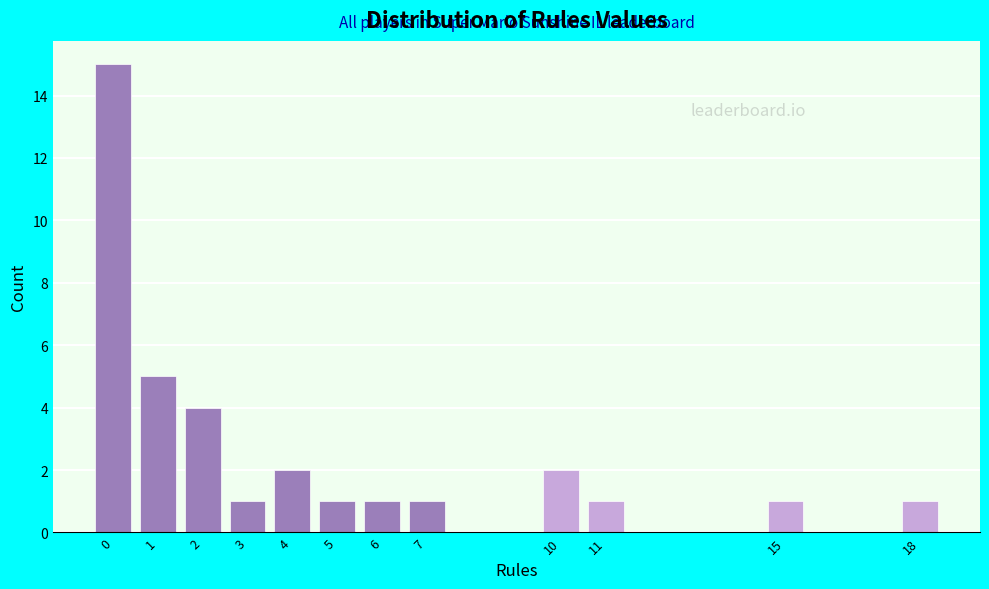

Reading left to right, transcribe this chart: for each bar, give the range it covers on the x-axis and its height. The values are not printed on the chart, so give them approximately, as read against the axis.

-0.5 to 0.5: 15
0.5 to 1.5: 5
1.5 to 2.5: 4
2.5 to 3.5: 1
3.5 to 4.5: 2
4.5 to 5.5: 1
5.5 to 6.5: 1
6.5 to 7.5: 1
7.5 to 8.5: 0
8.5 to 9.5: 0
9.5 to 10.5: 2
10.5 to 11.5: 1
11.5 to 12.5: 0
12.5 to 13.5: 0
13.5 to 14.5: 0
14.5 to 15.5: 1
15.5 to 16.5: 0
16.5 to 17.5: 0
17.5 to 18.5: 1